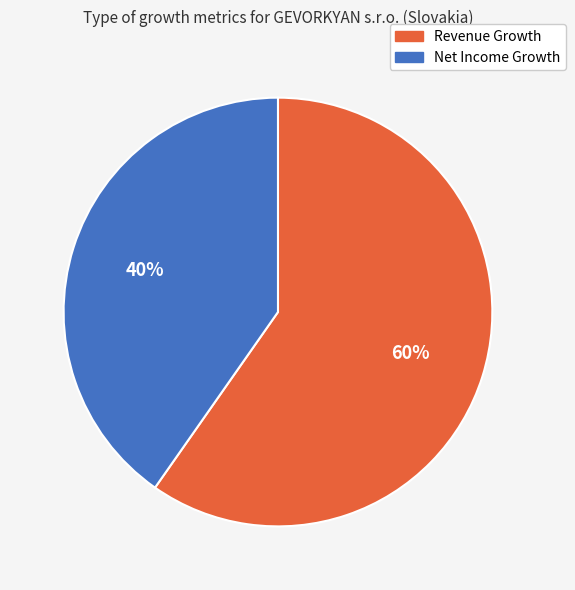

What percentage is the Revenue Growth slice, to the nearest percent?

60%